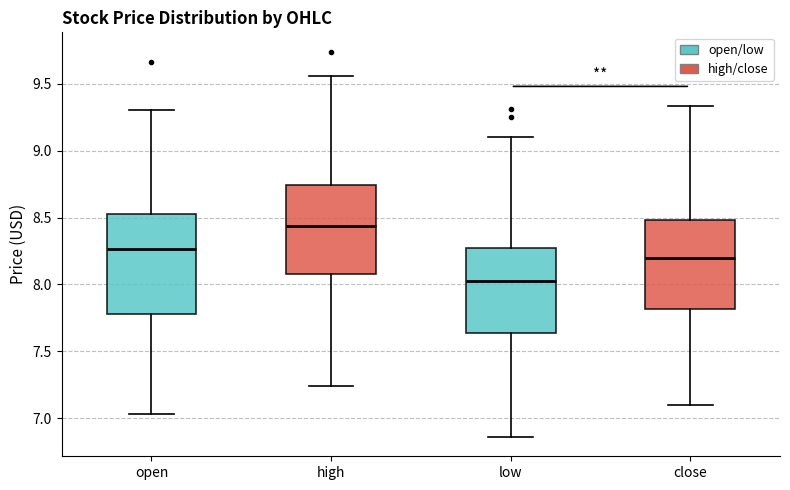

Reading left to right, transcribe this box plot: for each box, give where its median line is, the range the box spans, and where its two whiskers end, as read against the y-axis. The values are not printed on the chart, so give them approximately, as read against the axis.

open: median 8.25, box 7.80 to 8.55, whiskers 7.05 to 9.30
high: median 8.45, box 8.10 to 8.75, whiskers 7.25 to 9.55
low: median 8.05, box 7.65 to 8.25, whiskers 6.85 to 9.10
close: median 8.20, box 7.80 to 8.50, whiskers 7.10 to 9.35